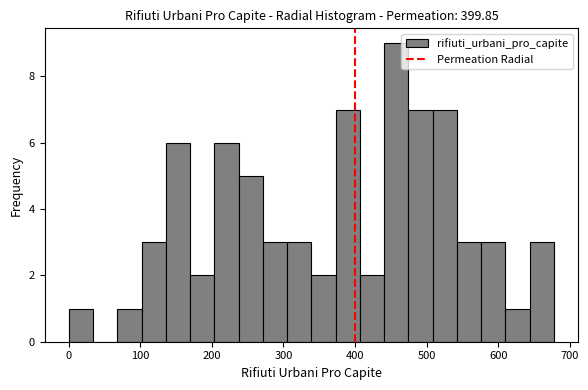

Around what value on the x-axis is the tallest bar? Give the approximate position of its centre, as read against the axis.

460